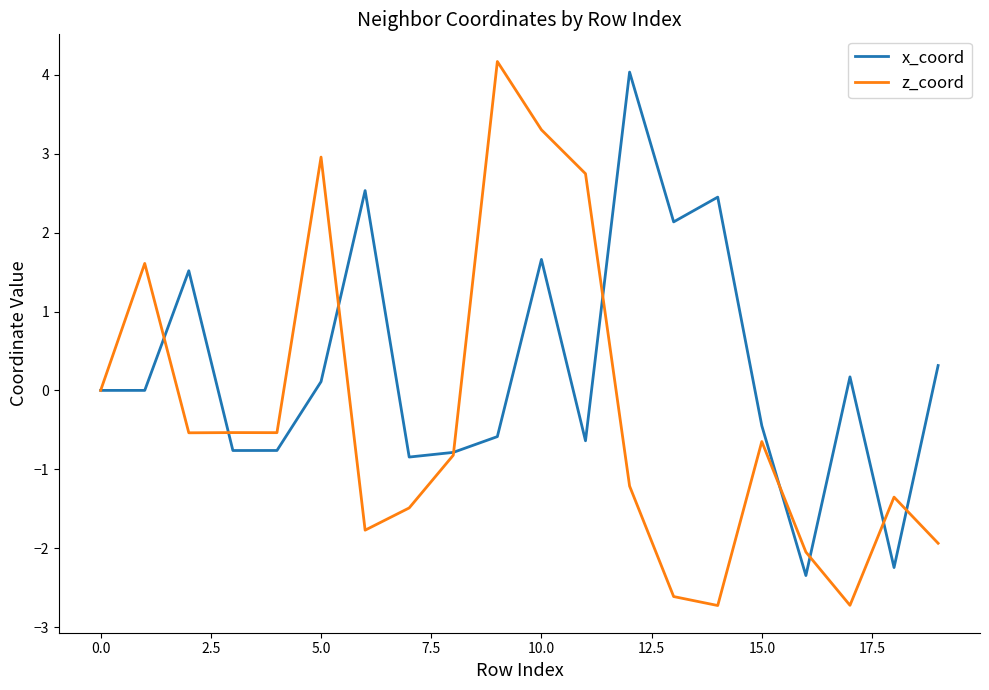

Which series has the largest range (max minus min)?

z_coord